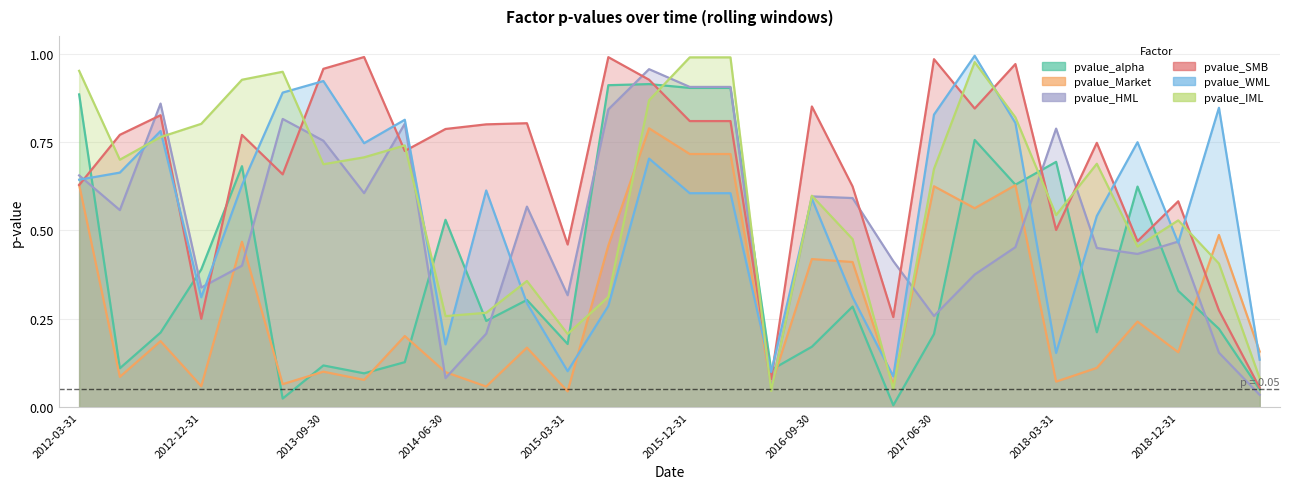

What is the approximate value of pvalue_HML at 2012-06-30?

0.6